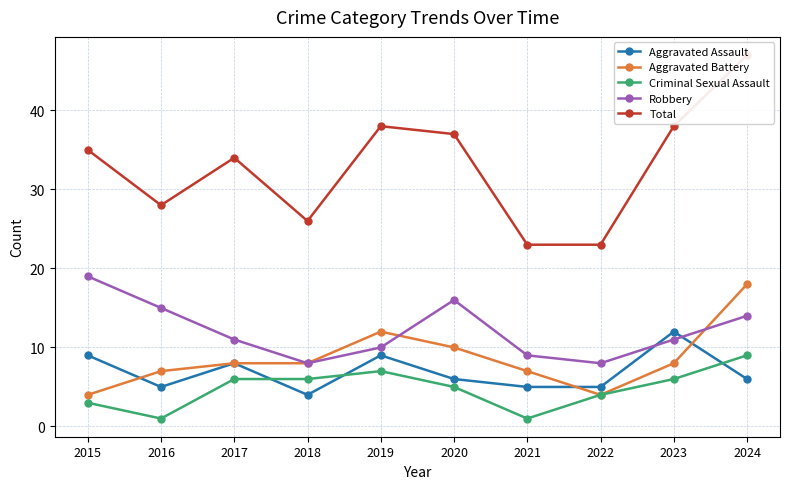

At which category does the chart reach its minimum across all series?

2016